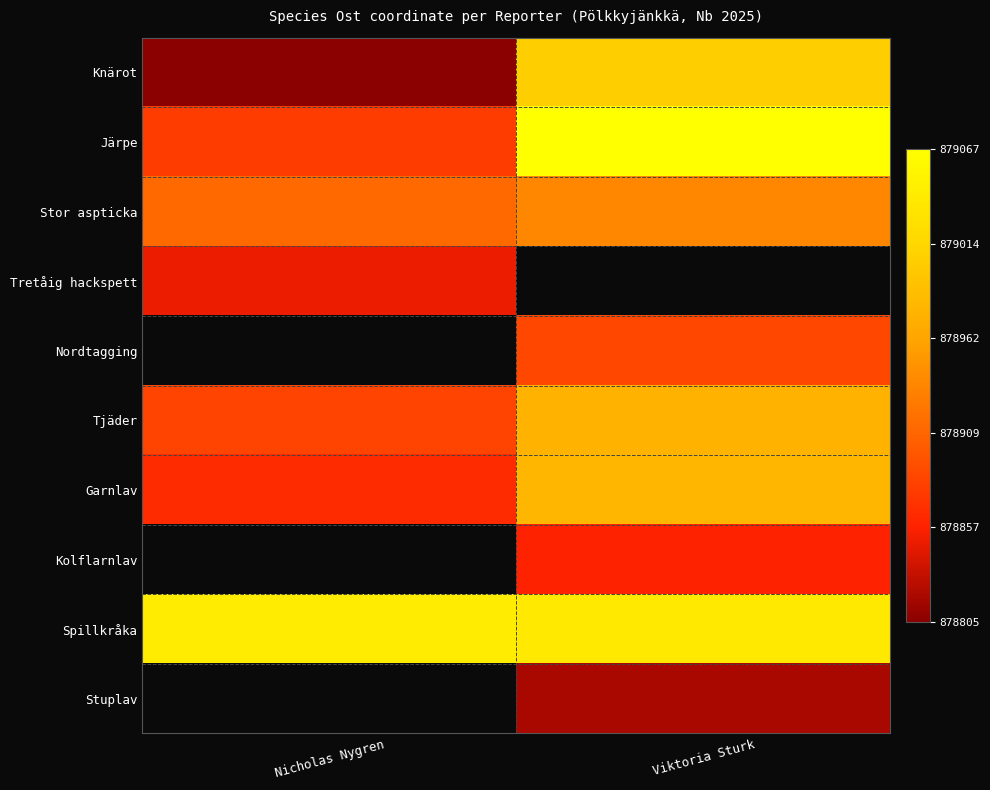

Which series has the largest total across all categories?

Spillkråka